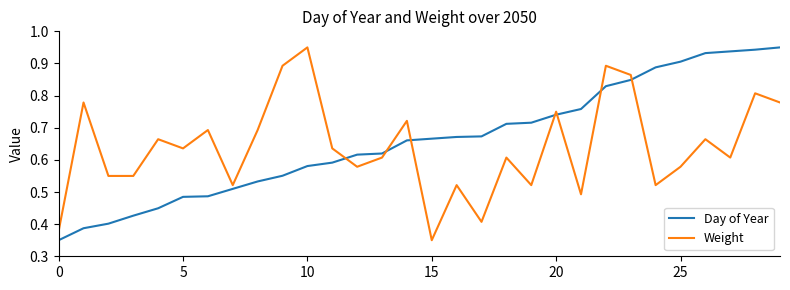

True or false: Day of Year and Weight cross at least once.

True